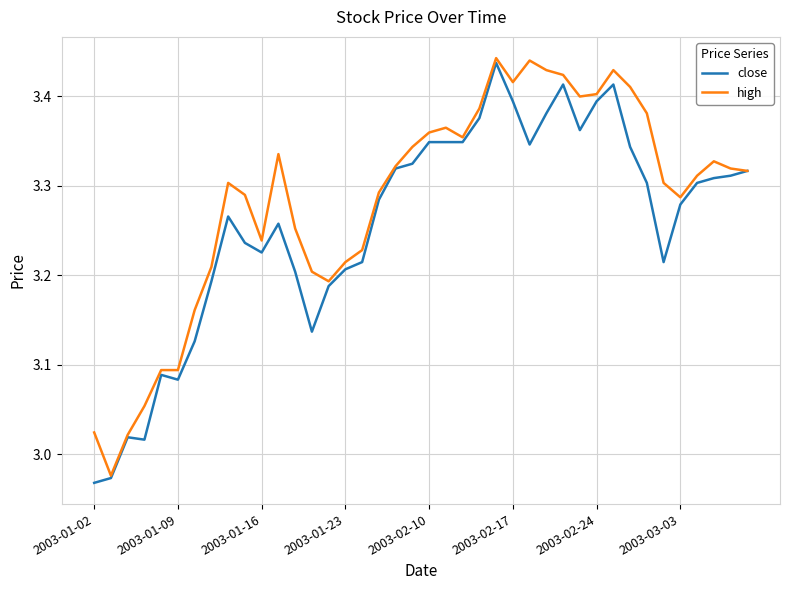

Which series has the largest total across all categories?

high